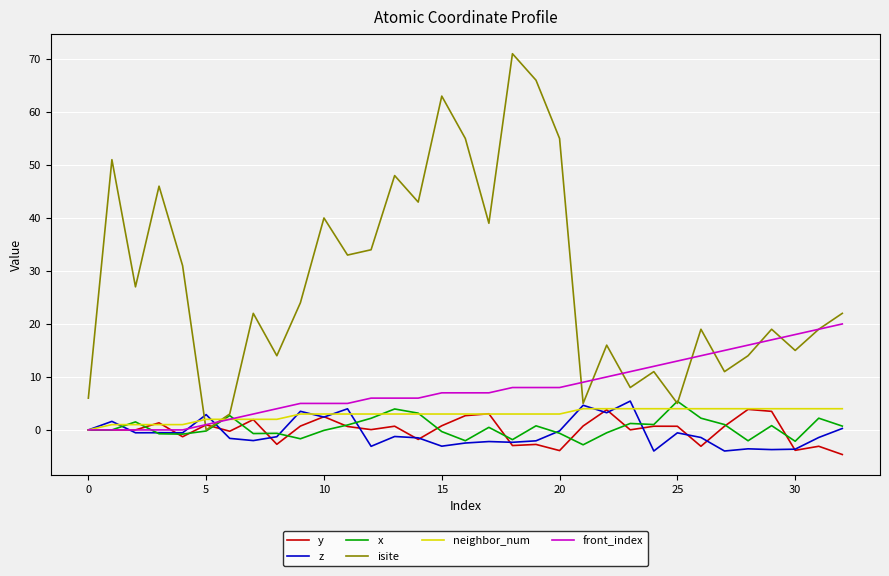

Which series has the widest spread of values?

isite